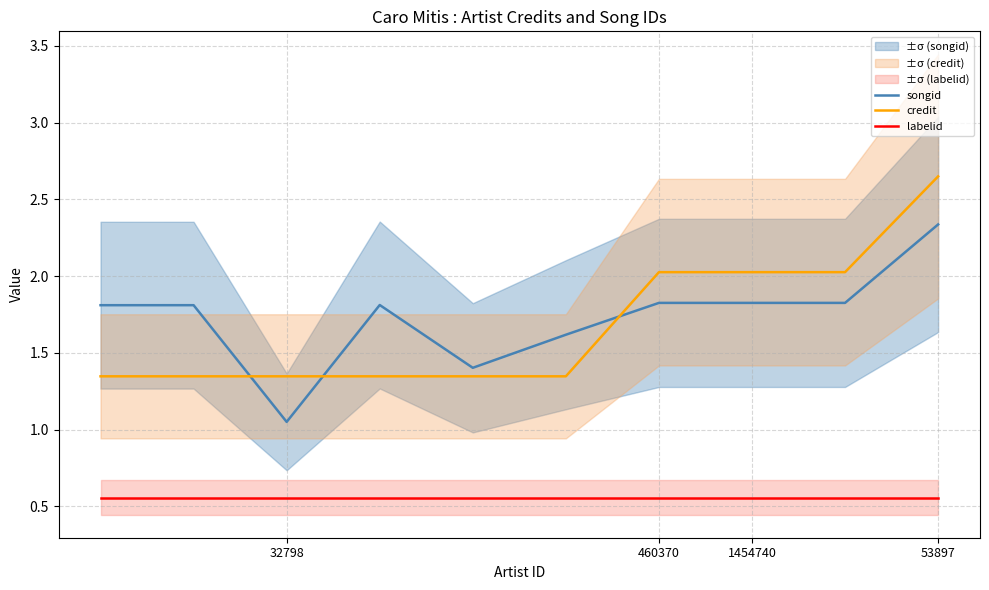

Where is songid nearest to the value 1?

32798